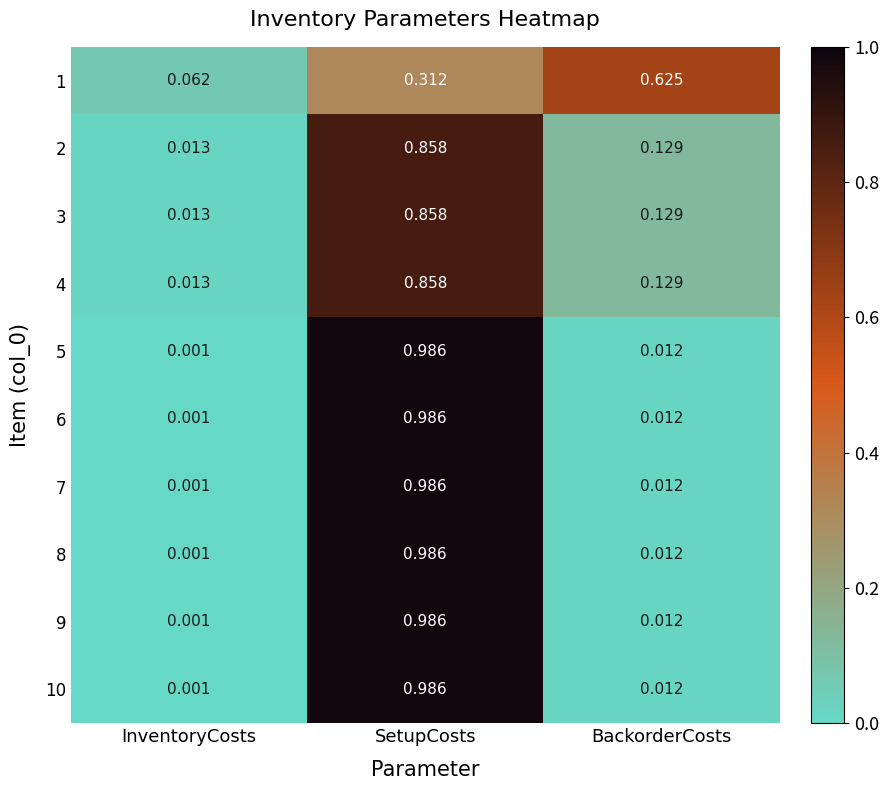

Which label corresponds to the smallest value in the chart?

InventoryCosts